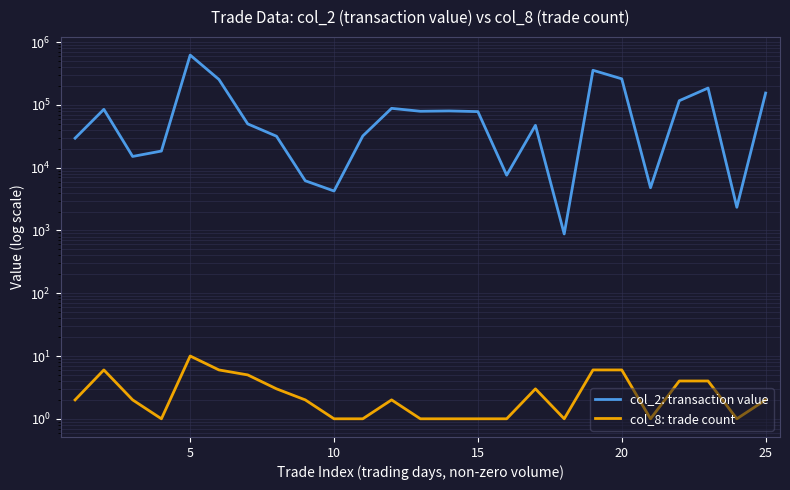

Which series has the largest total across all categories?

col_2: transaction value